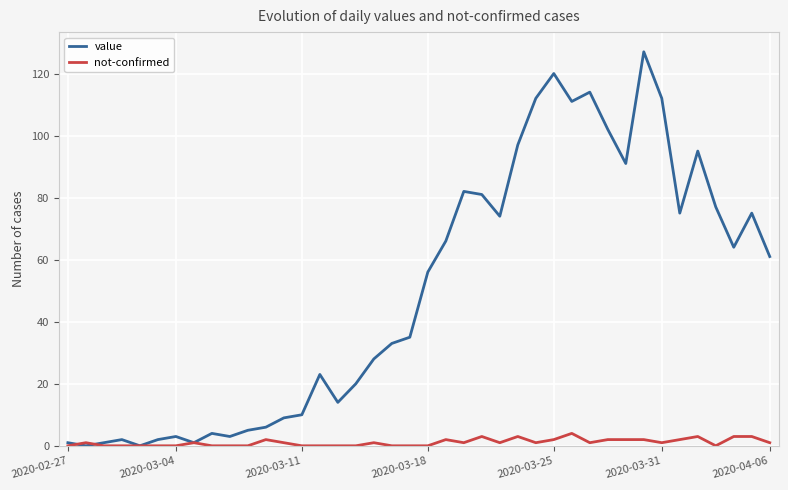

What is the greatest value displayed?

127